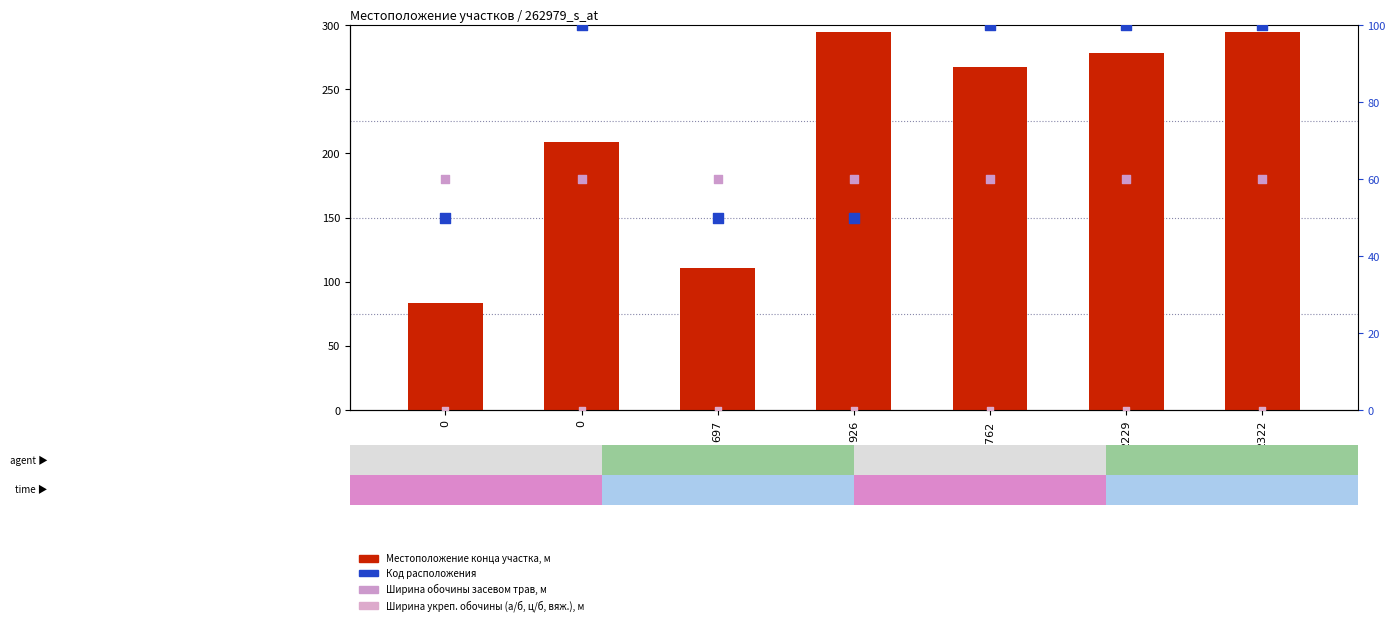

What are all the series names shown in the legend?

Местоположение конца участка, м, Код расположения, Ширина обочины засевом трав, м, Ширина укреп. обочины (а/б, ц/б, вяж.), м